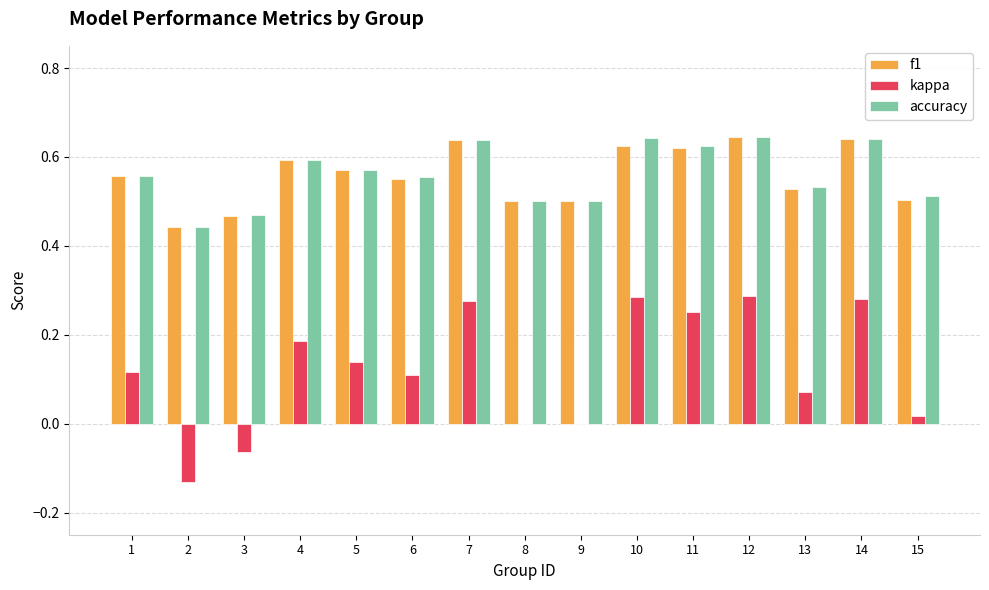

Is it true that accuracy equals 0.6 at 6?

True